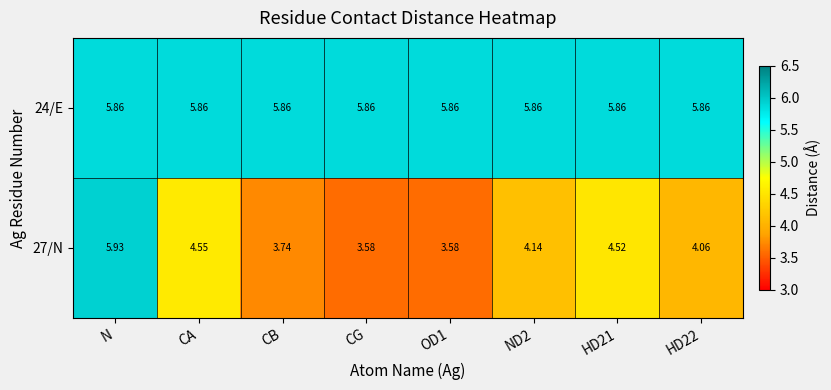

What is the total value across all series at CG?

9.4